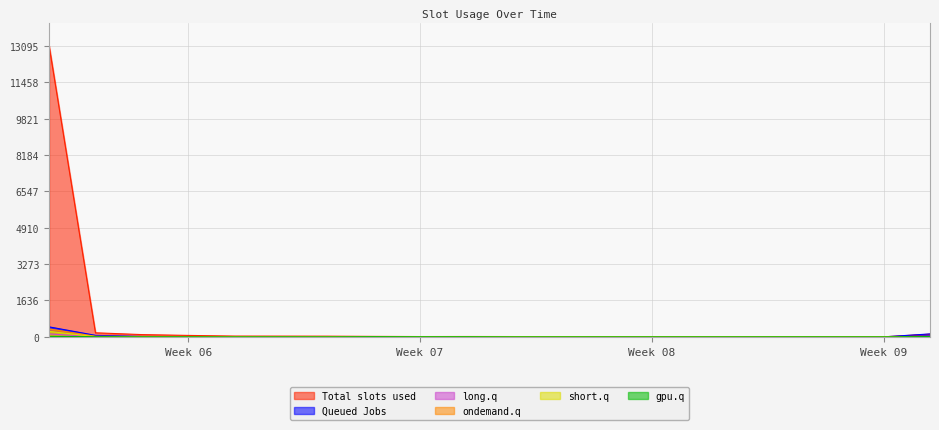

How many lines are shown in the chart?

6